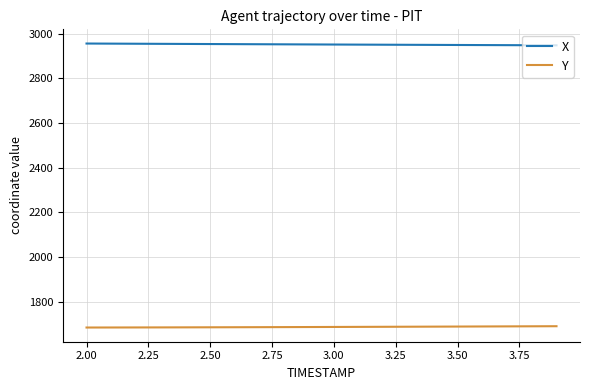

What are all the series names shown in the legend?

X, Y